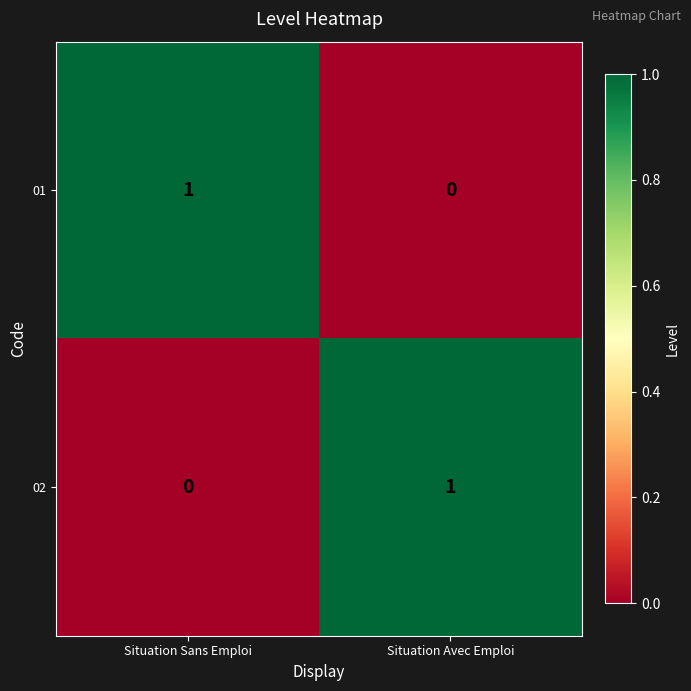

Which category has the lowest value in the 02 series?

Situation Sans Emploi